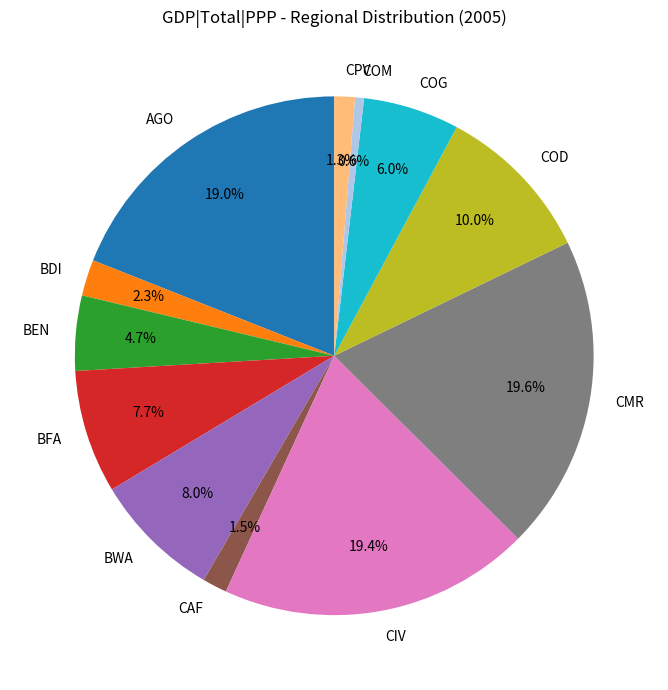

Which slice is the smallest?

COM